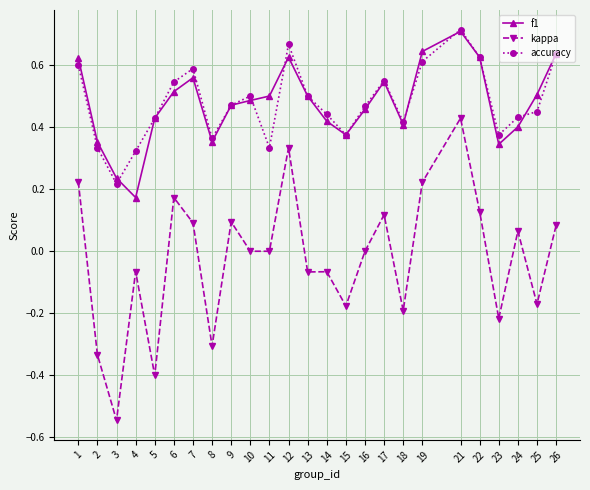

Which series has the widest spread of values?

kappa